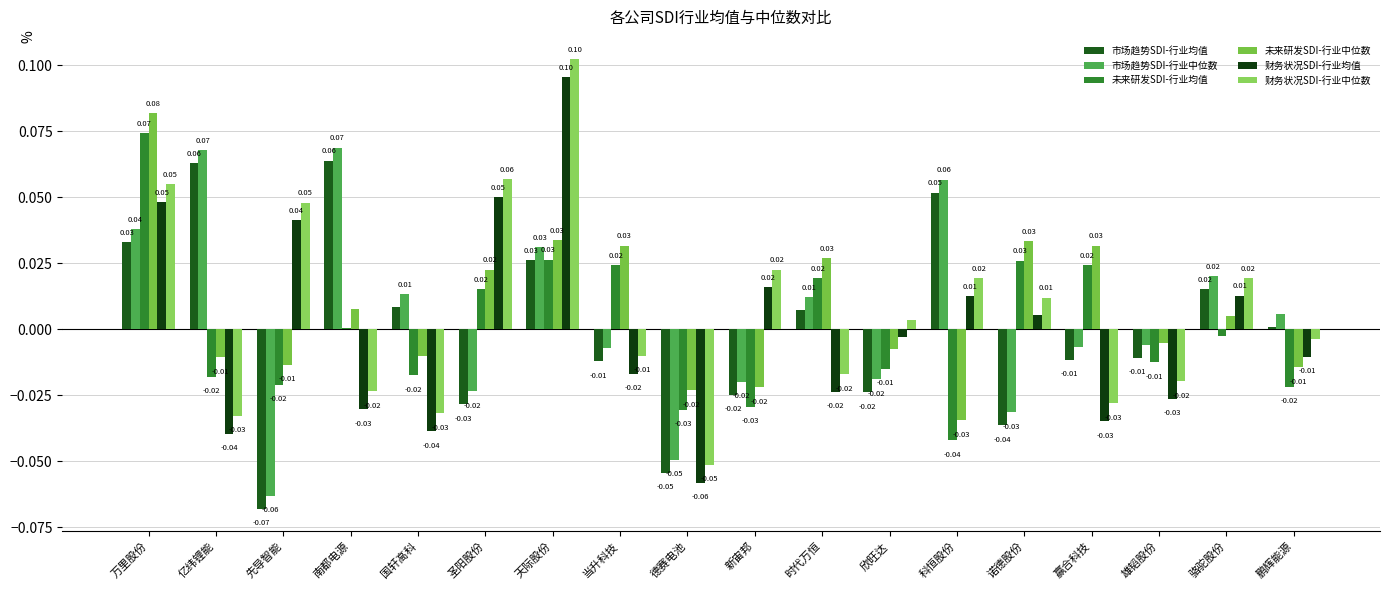

What is the minimum value for 财务状况SDI-行业中位数?

-0.1